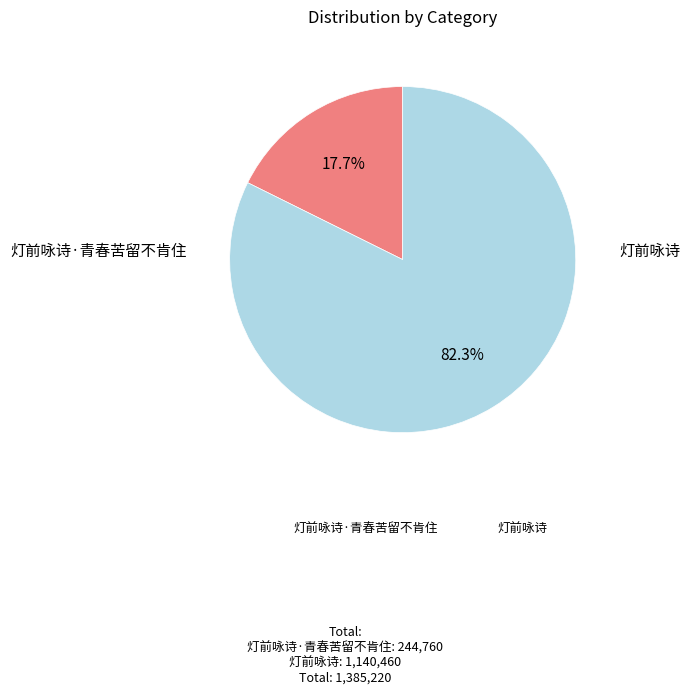

Does any single category account for the majority?

Yes